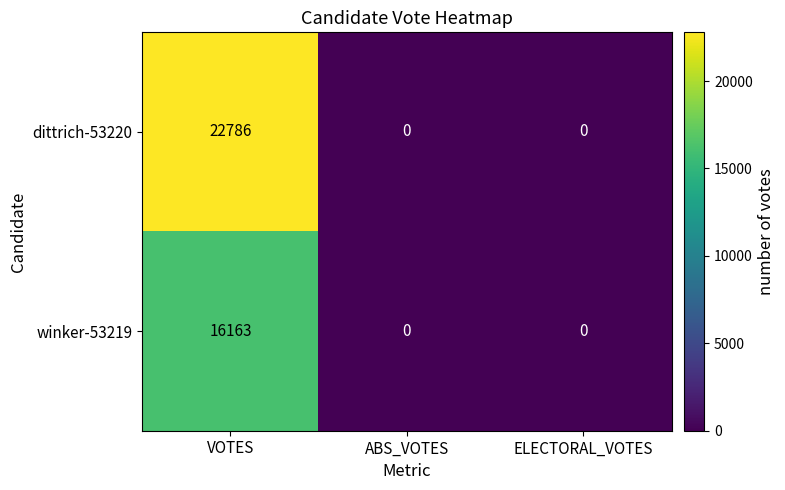

At how many categories does at least one series exceed 1975?

1